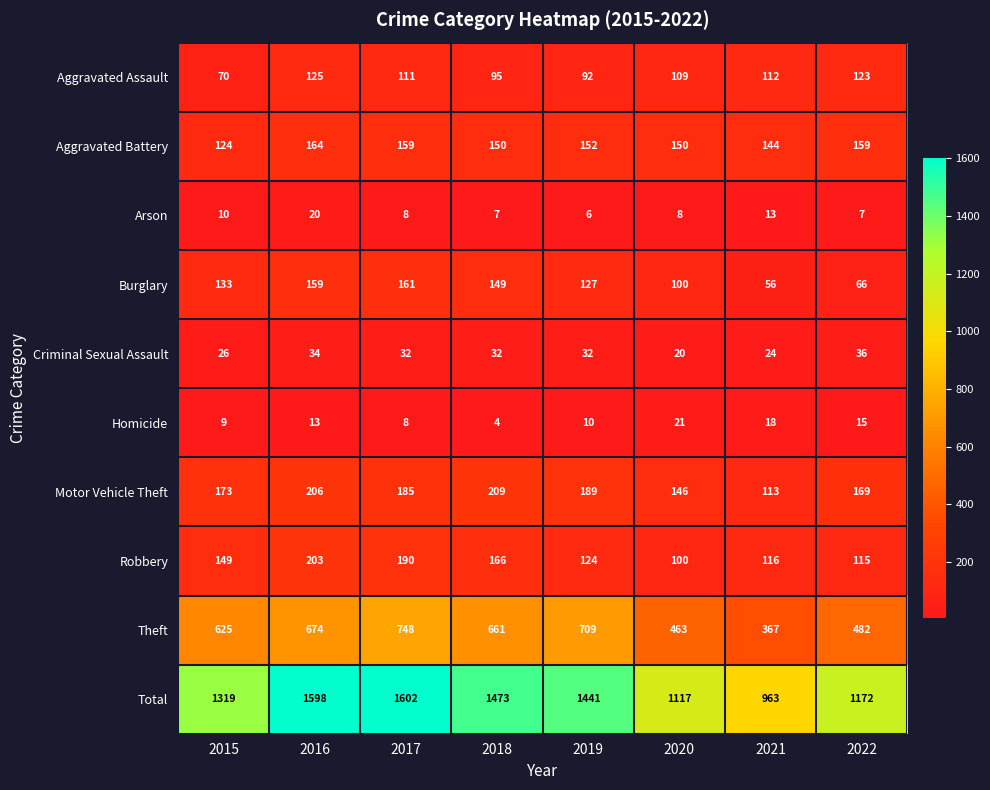

At how many categories does at least one series exceed 9?

8